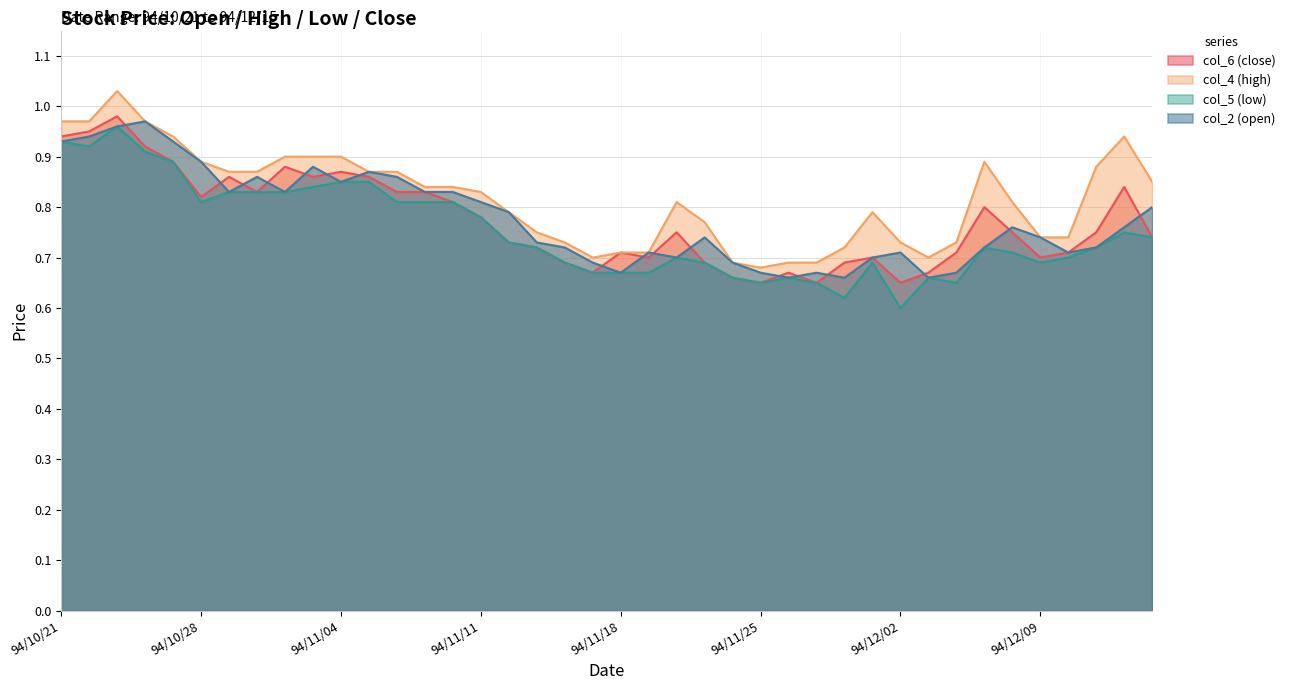

What position from the right is 94/11/10?

26